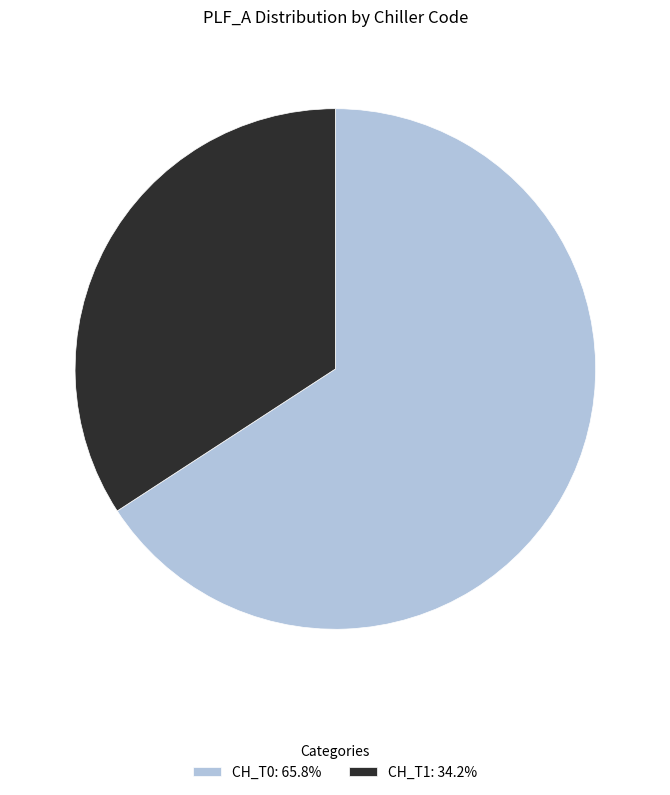

Do CH_T0: 65.8% and CH_T1: 34.2% together represent more than half of the pie?

Yes